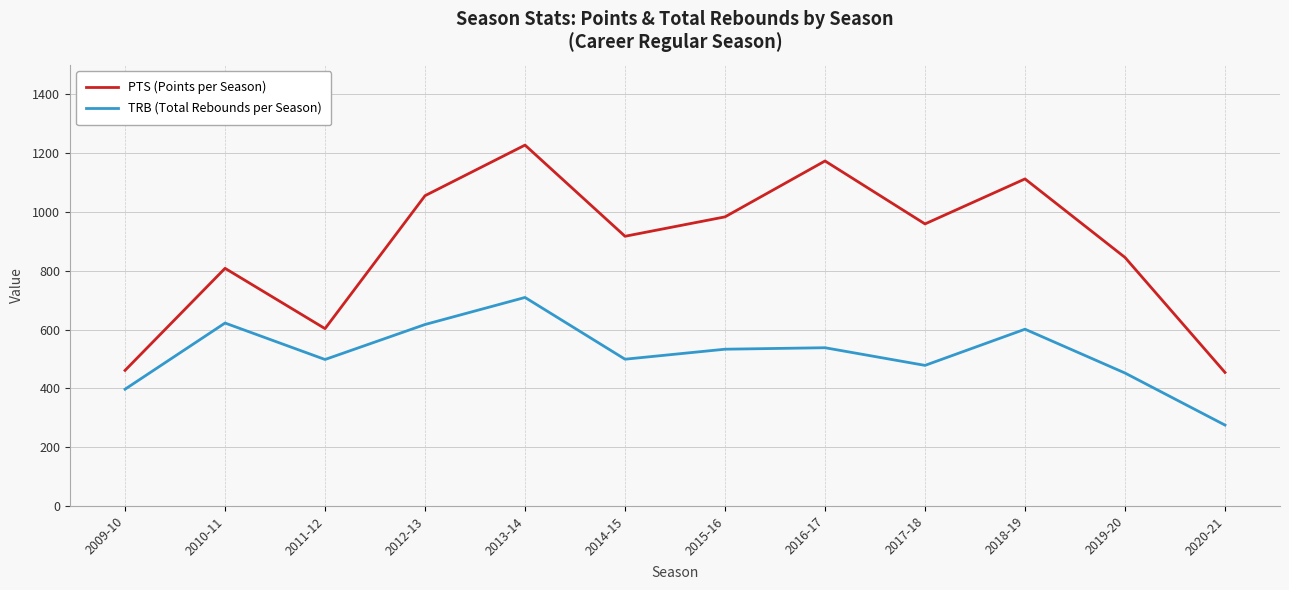

Which category has the highest value across all series?

2013-14